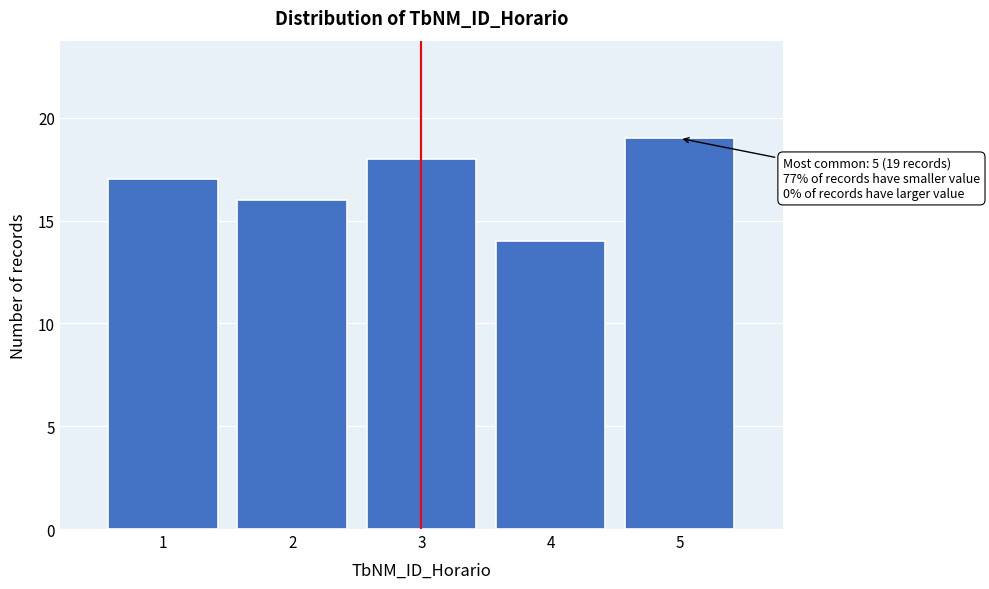

Reading left to right, what are all the values shown in this chart?

1=17	2=16	3=18	4=14	5=19